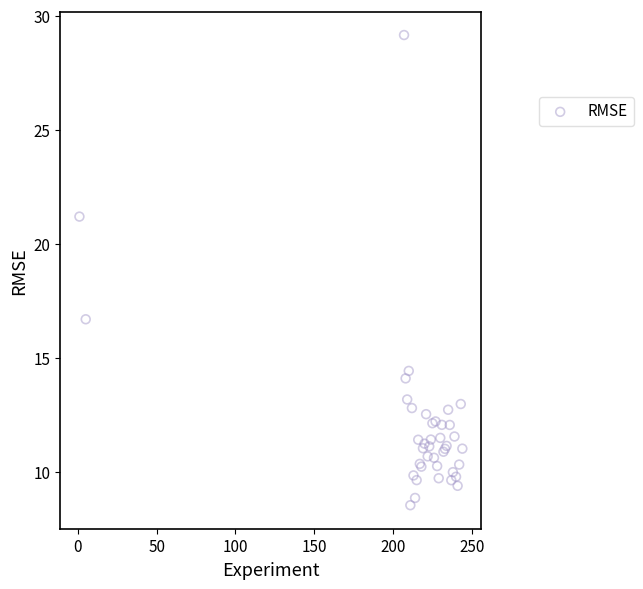

What Y value in the scatter plot is closest to 18?

16.7